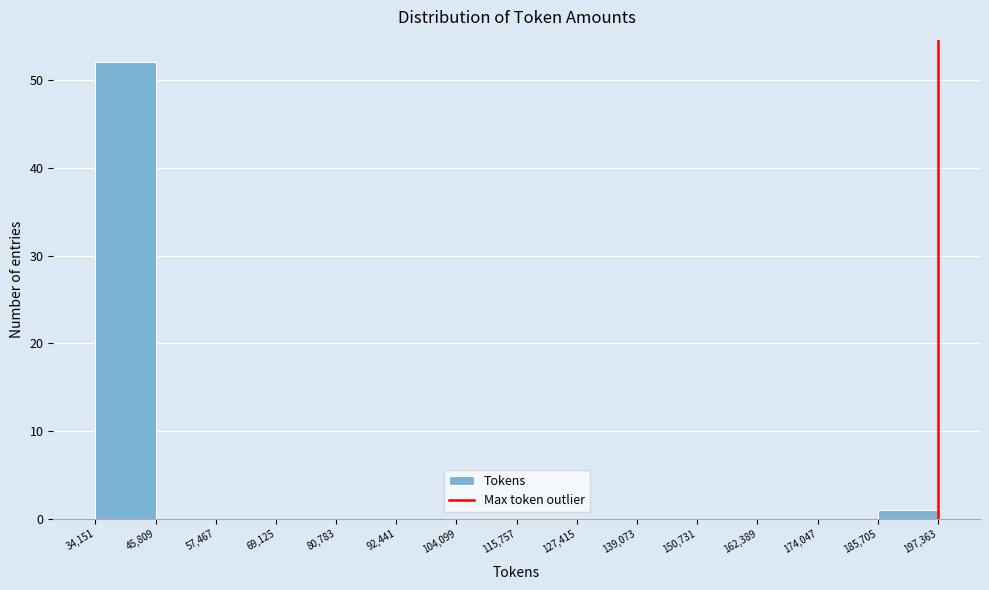

What is the height of the bar covering 34,151 to 45,809 on the x-axis? The values are not printed on the chart, so give them approximately, as read against the axis.

52